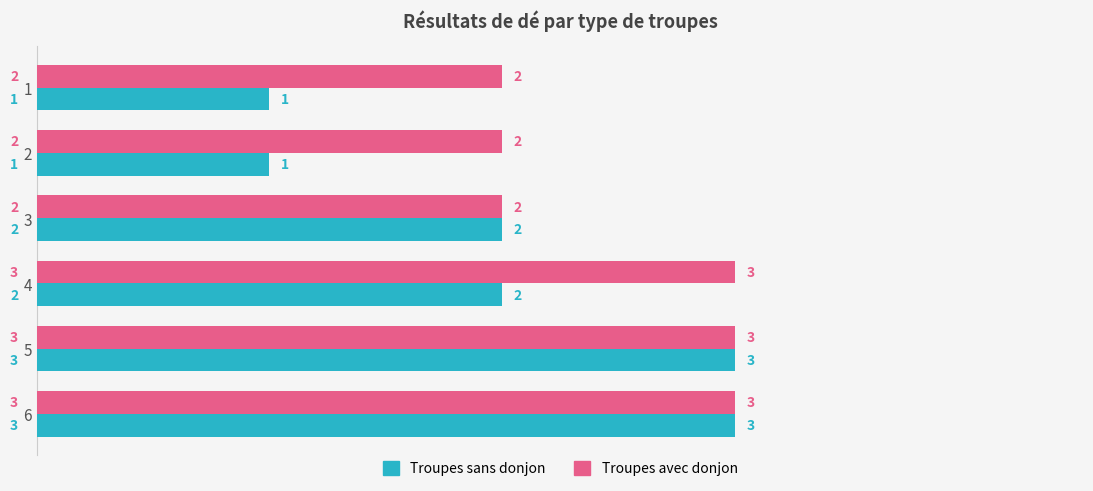

What is the sum of all Troupes avec donjon values?

15